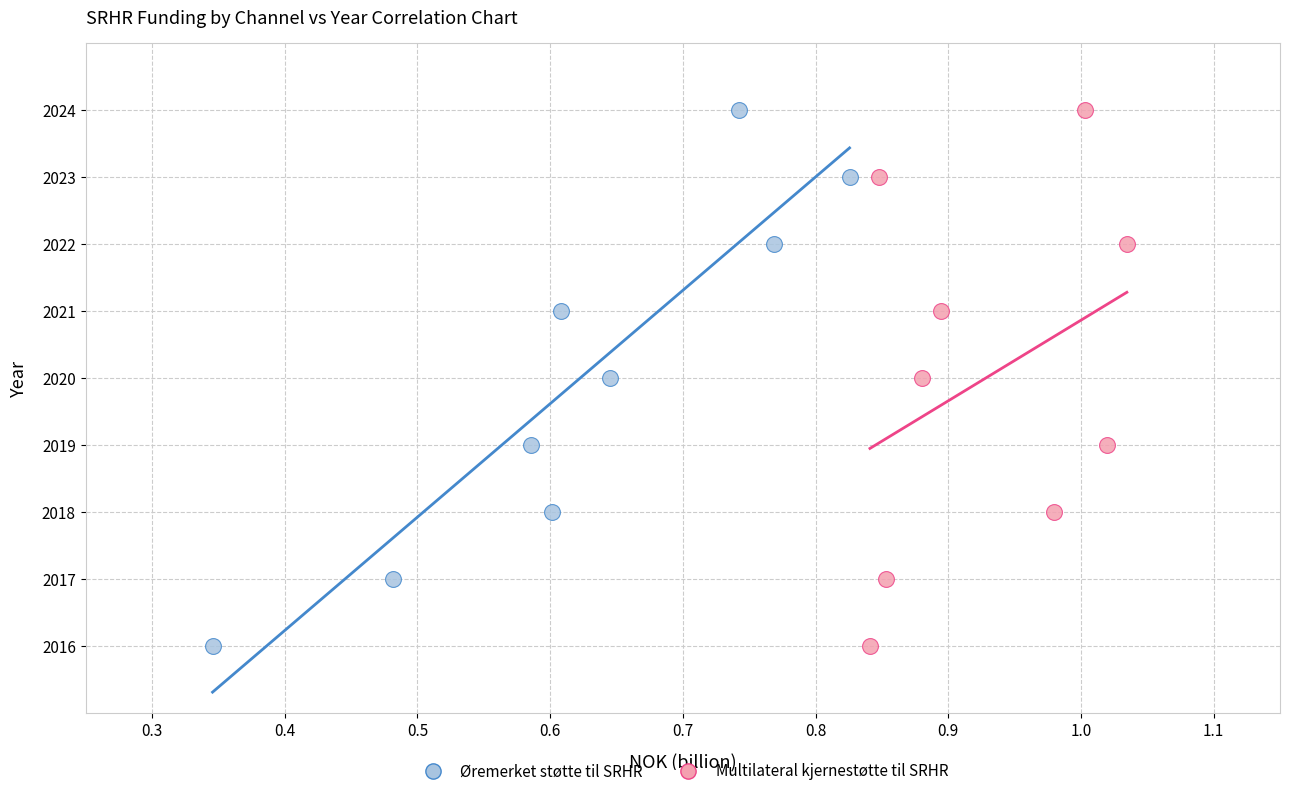

What are all the series names shown in the legend?

Øremerket støtte til SRHR, Multilateral kjernestøtte til SRHR